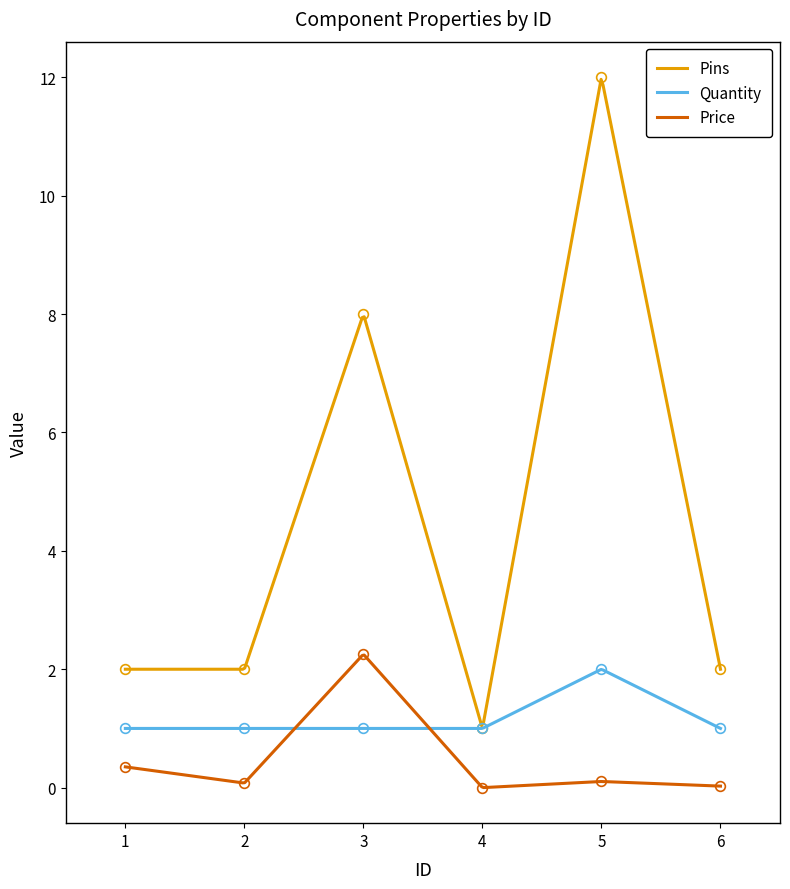

List the series in order of their overall mean, lowest first.

Price, Quantity, Pins